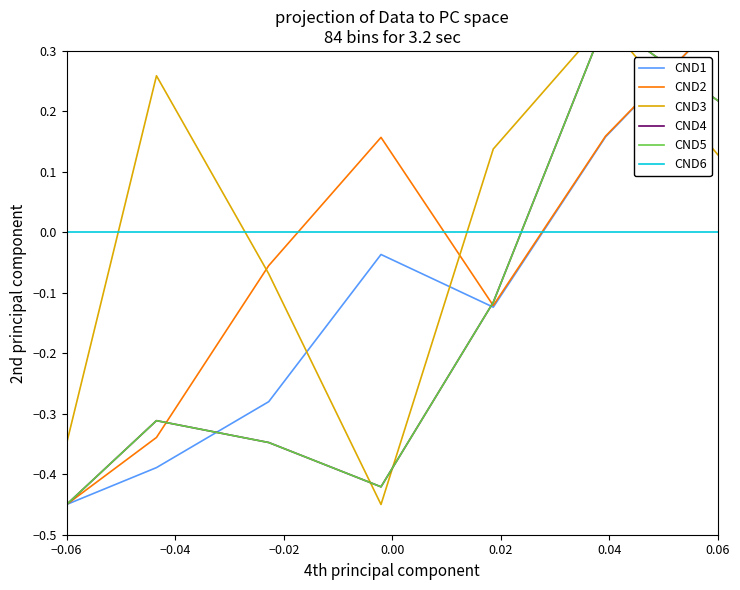

The value of CND3 at −0.02 is -0.1. True or false?

False